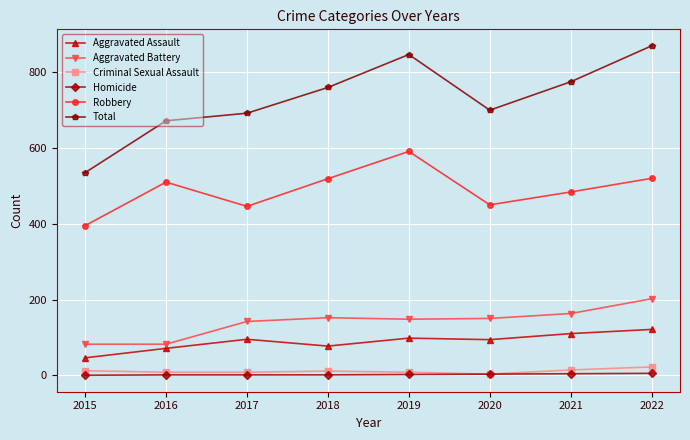

Is the value of Total at 2015 greater than the value of Criminal Sexual Assault at 2021?

Yes